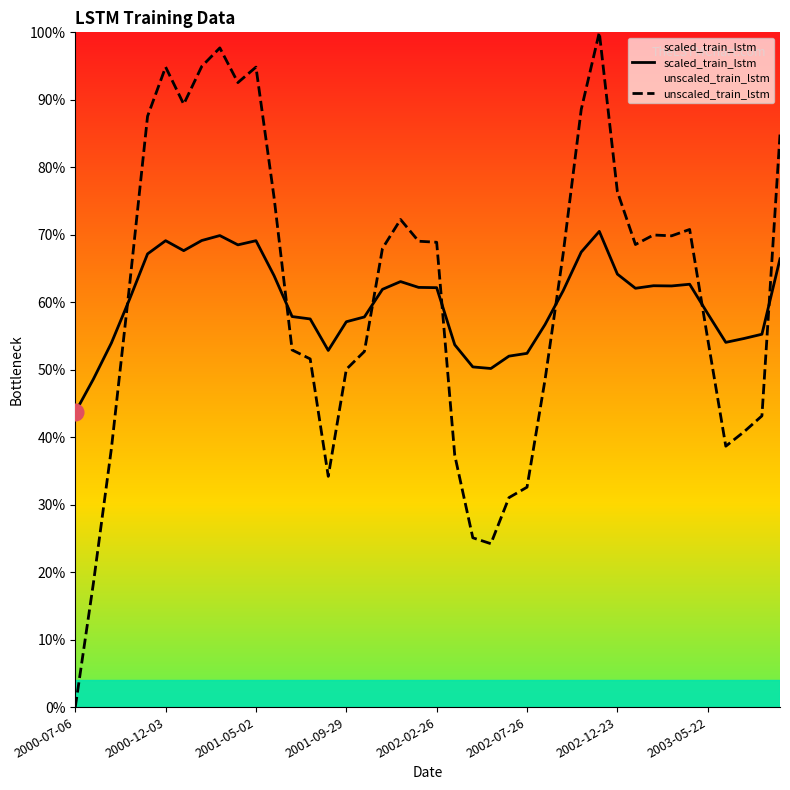

What is the value of the scaled_train_lstm point at the 24th from the left?

0.5